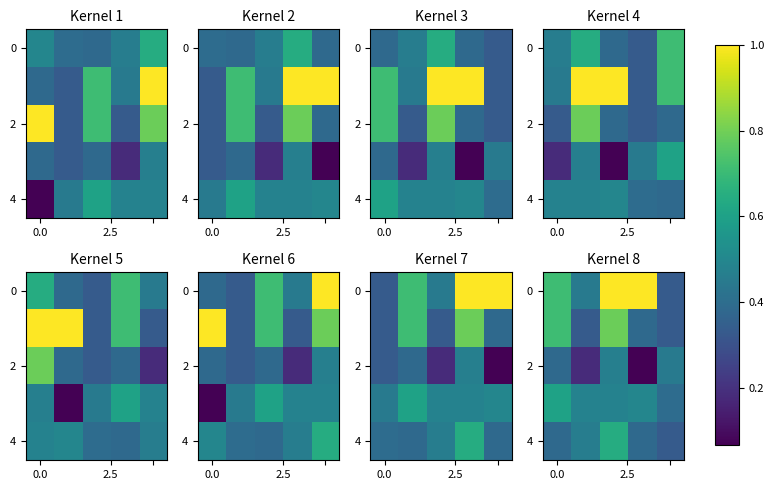

Between 0.0 and 3, which is larger?

3